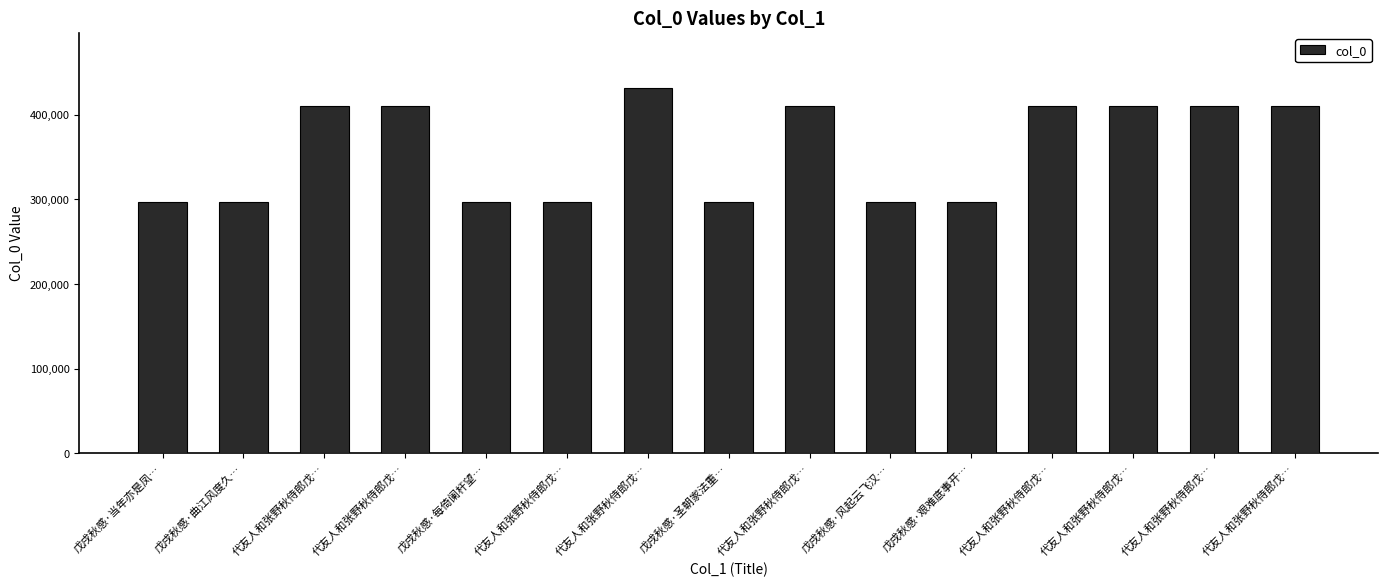

What is the smallest value displayed?

296572